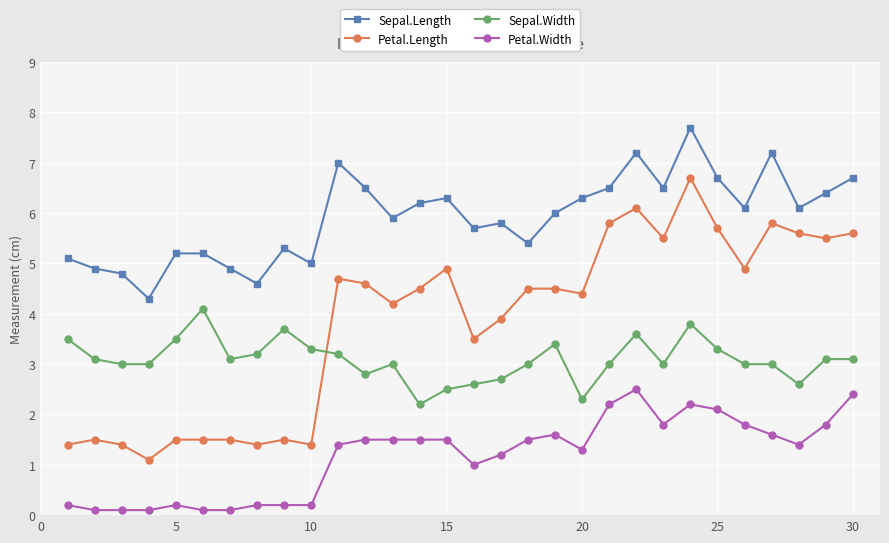

True or false: Sepal.Length has more than 2 points higher than both neighbors.

True